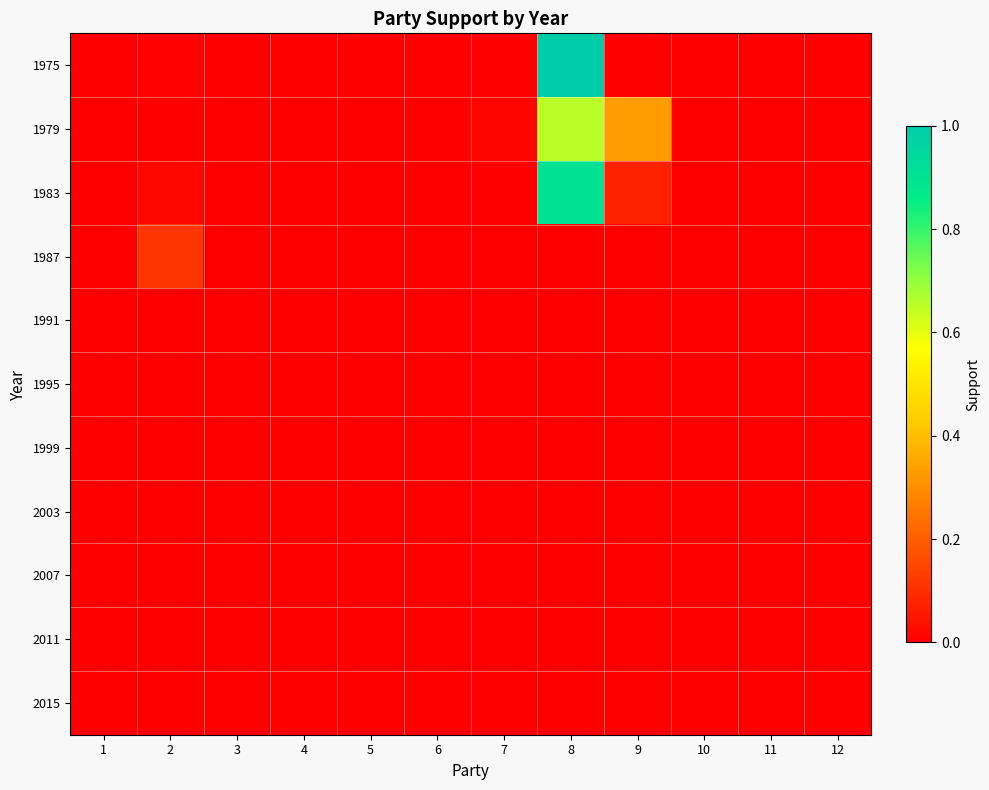

Reading left to right, extract all data points from this chart.

1975: 1=0.0	2=0.0	3=0.0	4=0.0	5=0.0	6=0.0	7=0.0	8=1.0	9=0.0	10=0.0	11=0.0	12=0.0
1979: 1=0.0	2=0.0	3=0.0	4=0.0	5=0.0	6=0.0	7=0.0	8=0.7	9=0.3	10=0.0	11=0.0	12=0.0
1983: 1=0.0	2=0.0	3=0.0	4=0.0	5=0.0	6=0.0	7=0.0	8=0.9	9=0.1	10=0.0	11=0.0	12=0.0
1987: 1=0.0	2=0.1	3=0.0	4=0.0	5=0.0	6=0.0	7=0.0	8=0.0	9=0.0	10=0.0	11=0.0	12=0.0
1991: 1=0.0	2=0.0	3=0.0	4=0.0	5=0.0	6=0.0	7=0.0	8=0.0	9=0.0	10=0.0	11=0.0	12=0.0
1995: 1=0.0	2=0.0	3=0.0	4=0.0	5=0.0	6=0.0	7=0.0	8=0.0	9=0.0	10=0.0	11=0.0	12=0.0
1999: 1=0.0	2=0.0	3=0.0	4=0.0	5=0.0	6=0.0	7=0.0	8=0.0	9=0.0	10=0.0	11=0.0	12=0.0
2003: 1=0.0	2=0.0	3=0.0	4=0.0	5=0.0	6=0.0	7=0.0	8=0.0	9=0.0	10=0.0	11=0.0	12=0.0
2007: 1=0.0	2=0.0	3=0.0	4=0.0	5=0.0	6=0.0	7=0.0	8=0.0	9=0.0	10=0.0	11=0.0	12=0.0
2011: 1=0.0	2=0.0	3=0.0	4=0.0	5=0.0	6=0.0	7=0.0	8=0.0	9=0.0	10=0.0	11=0.0	12=0.0
2015: 1=0.0	2=0.0	3=0.0	4=0.0	5=0.0	6=0.0	7=0.0	8=0.0	9=0.0	10=0.0	11=0.0	12=0.0